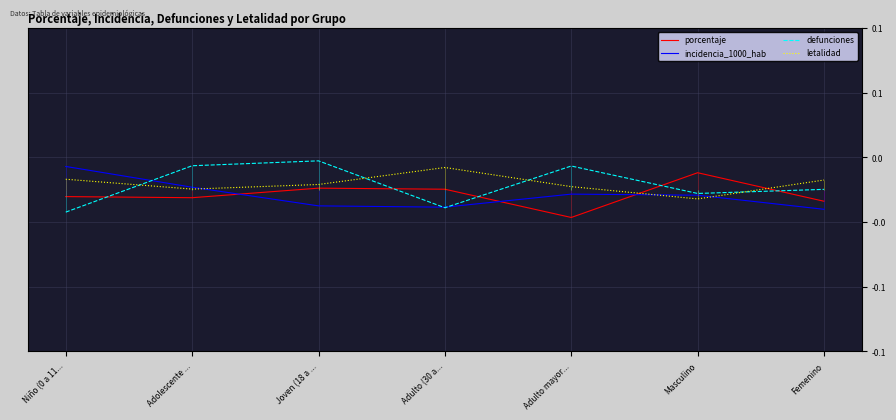

Does the chart display data point markers on the line(s)?

No